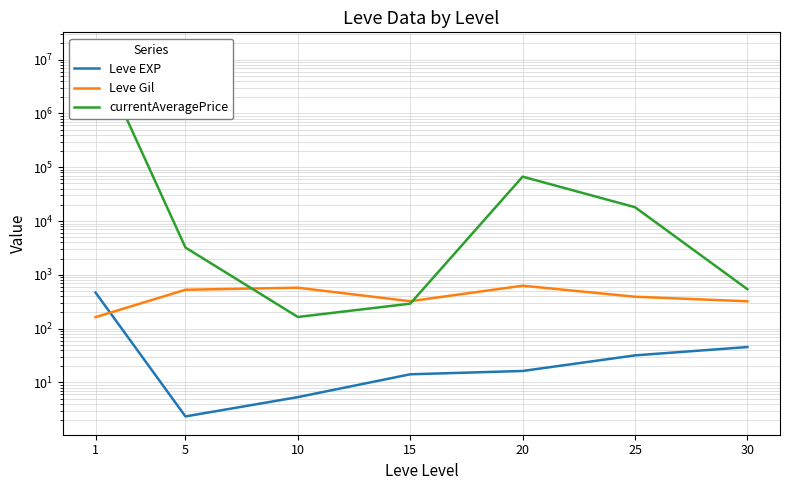

How many values in the currentAveragePrice series exceed 3216?

4